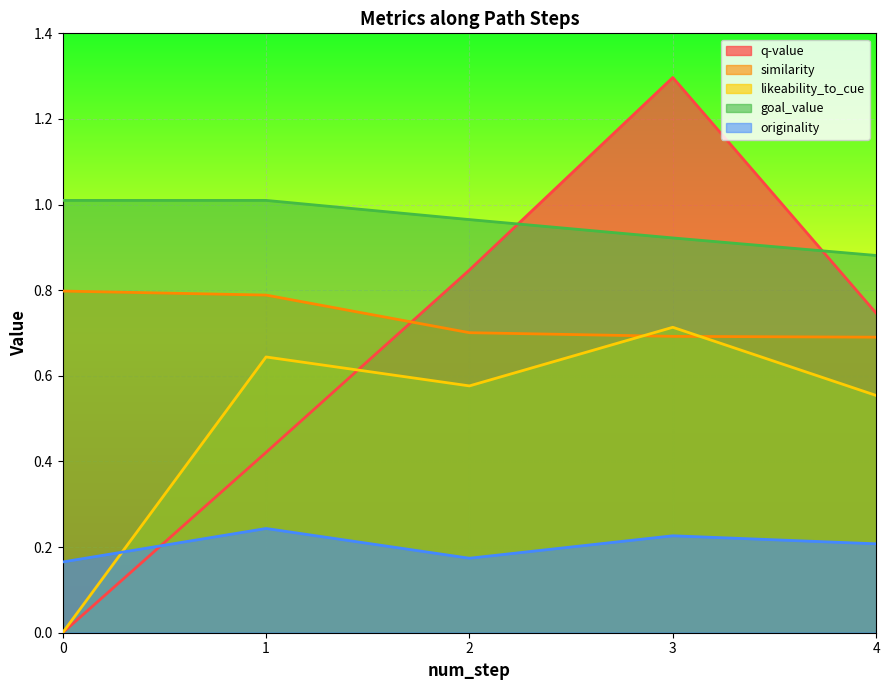

At which category does likeability_to_cue reach its first local peak?

1